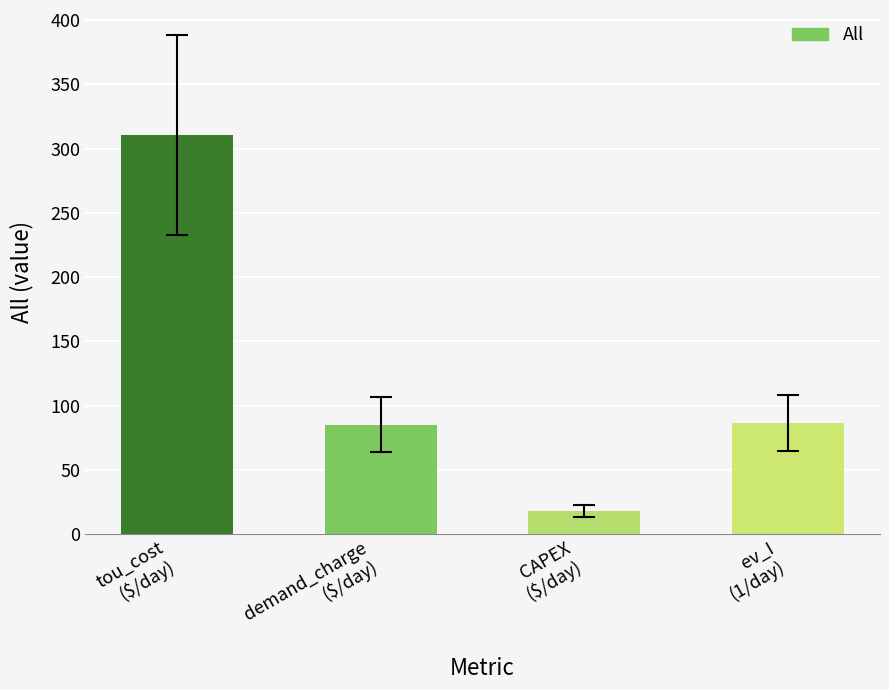

Reading right to left, transcribe all the data shown in this chart.

ev_I
(1/day)=86.9	CAPEX
($/day)=18.0	demand_charge
($/day)=85.2	tou_cost
($/day)=310.7